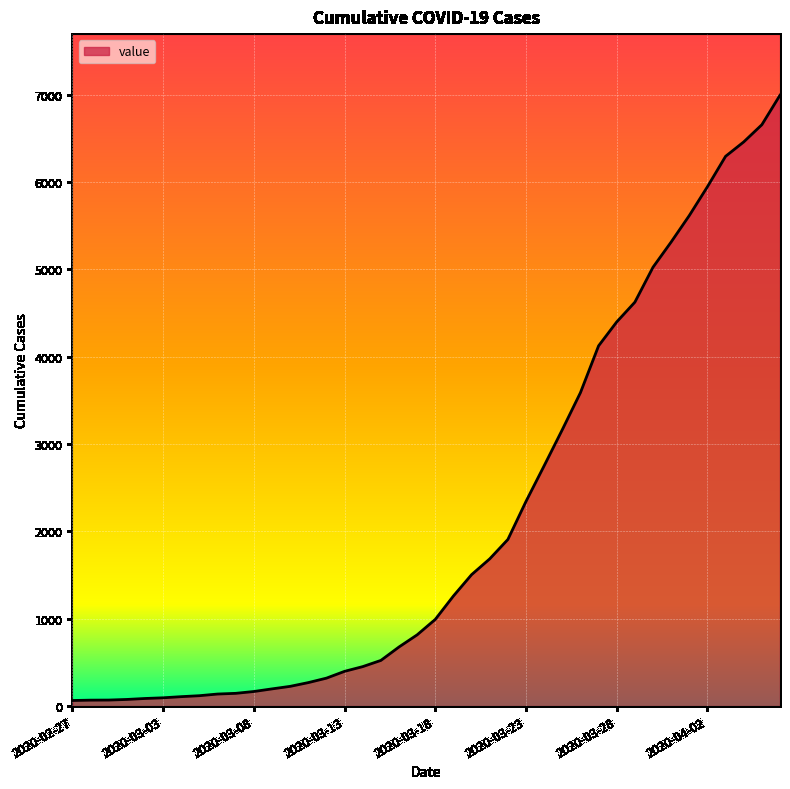

What is the difference between the maximum and minimum values?

6931